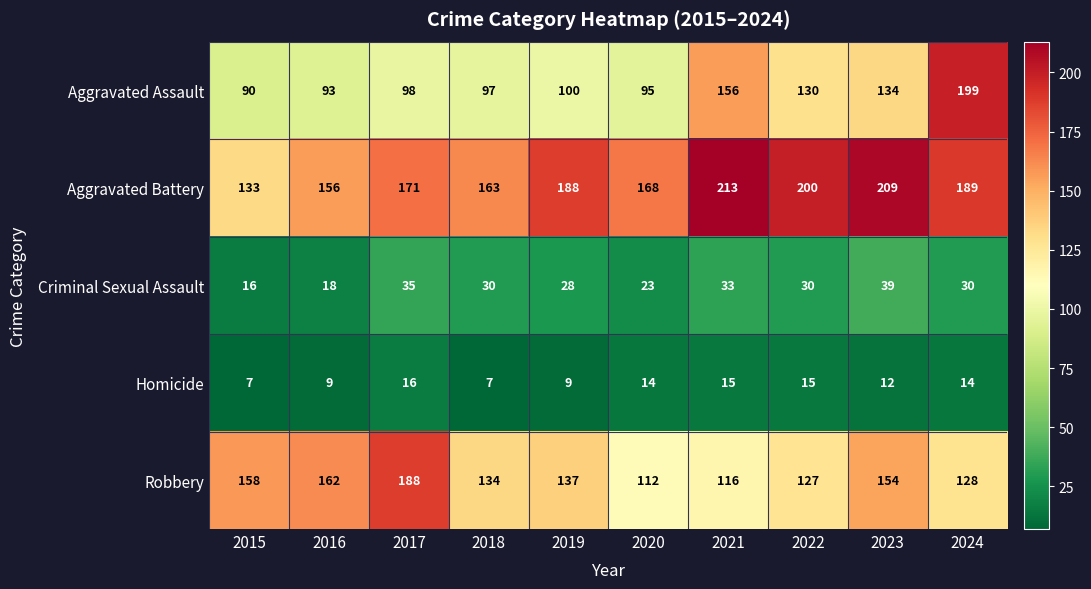

Which series changed the most between 2017 and 2023?

Aggravated Battery